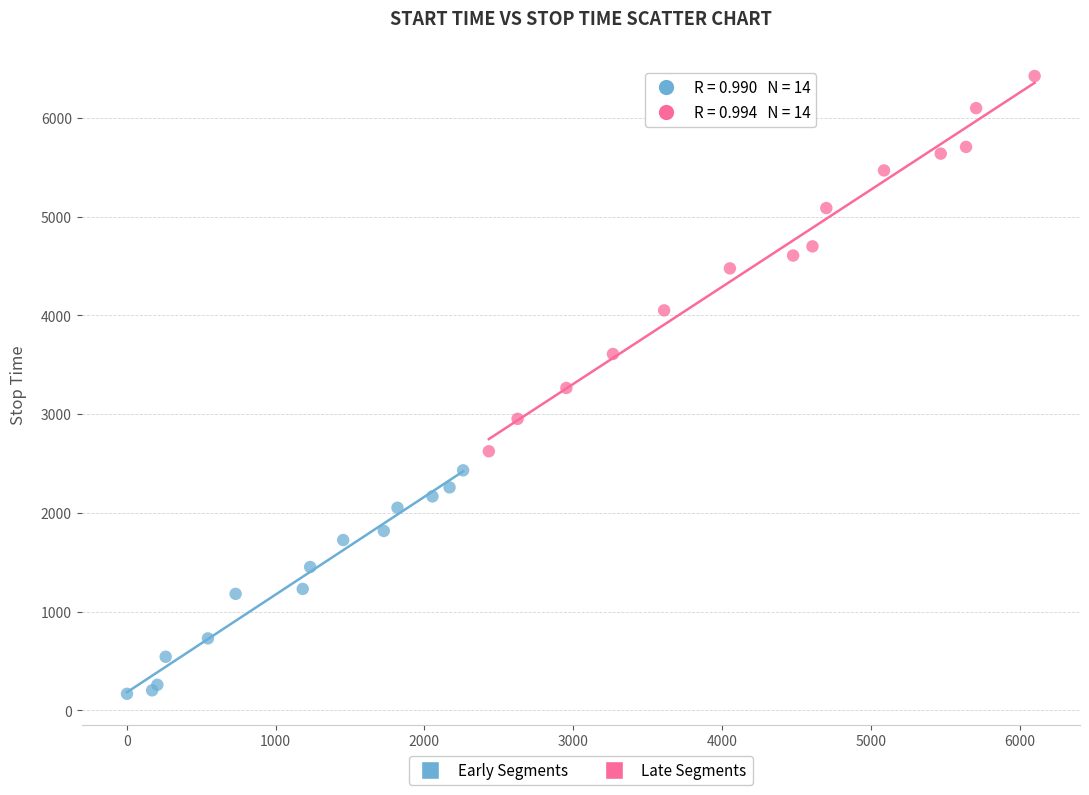

Which series contains the highest Y value?

Late Segments